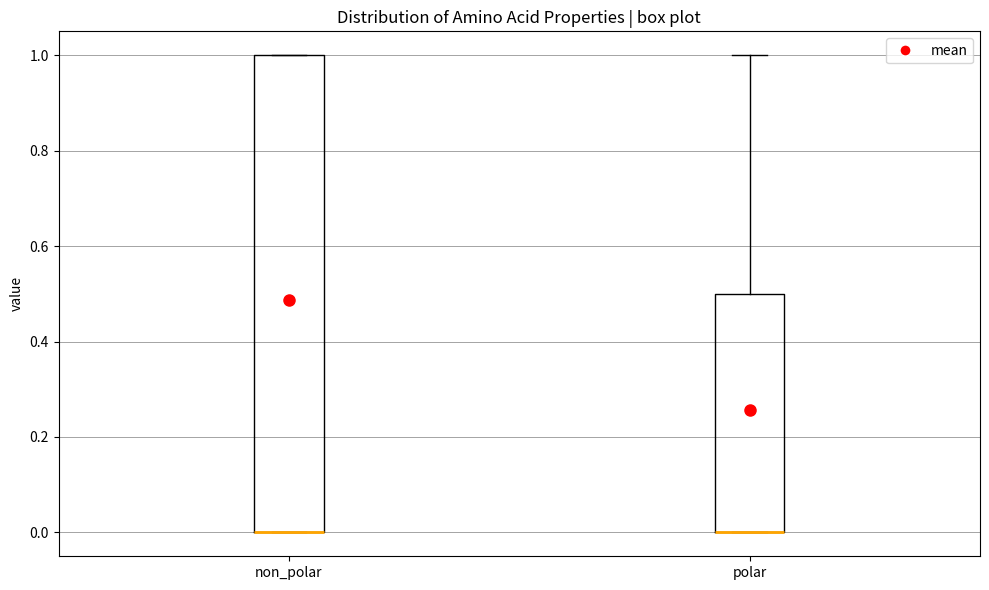

Where does the upper whisker of the box for polar end on the y-axis? The values are not printed on the chart, so give them approximately, as read against the axis.

1.0